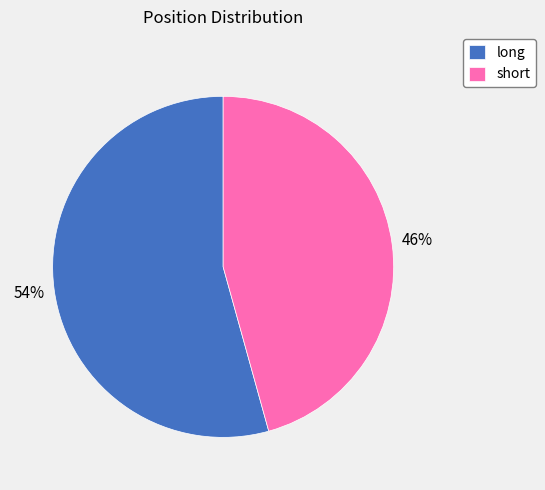

What is the largest slice in the pie chart?

long